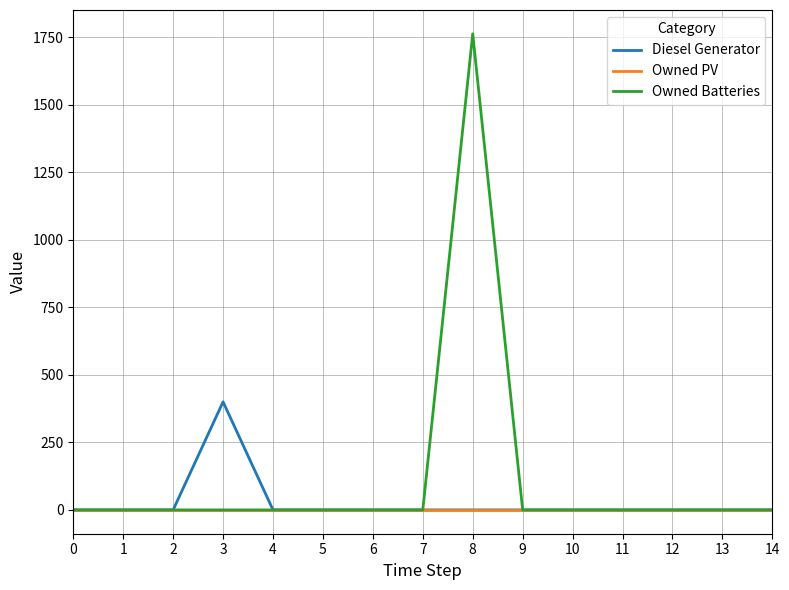

True or false: Diesel Generator has a value of 0 at 8.

True